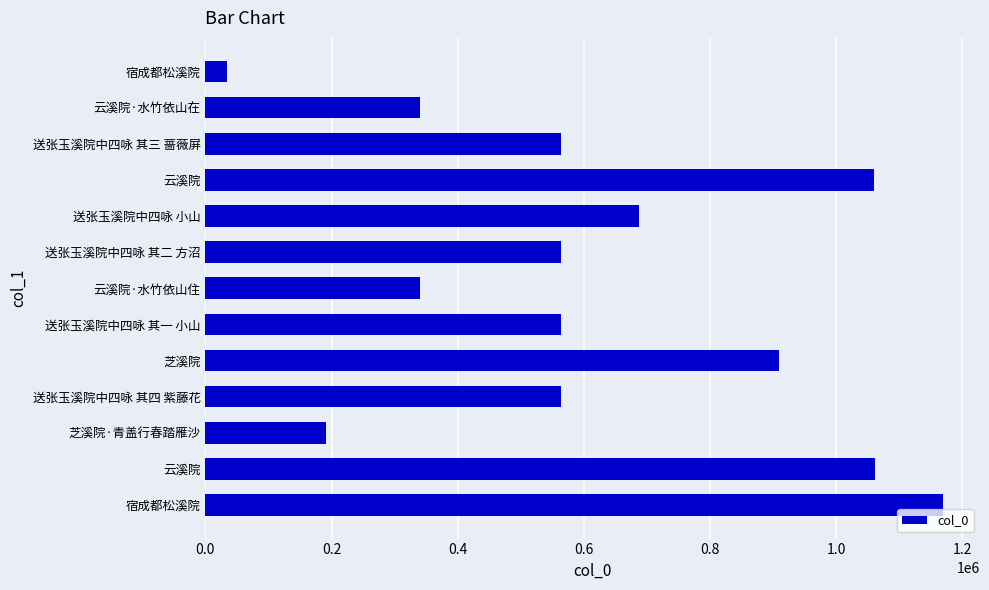

Count the number of data series in this chart.

1